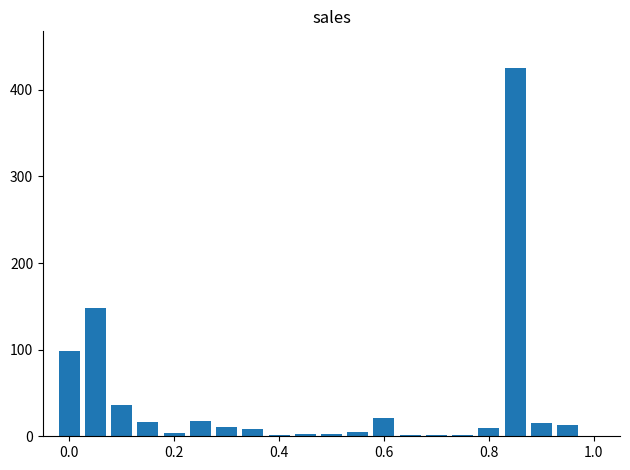

What is the sum of all values?

840